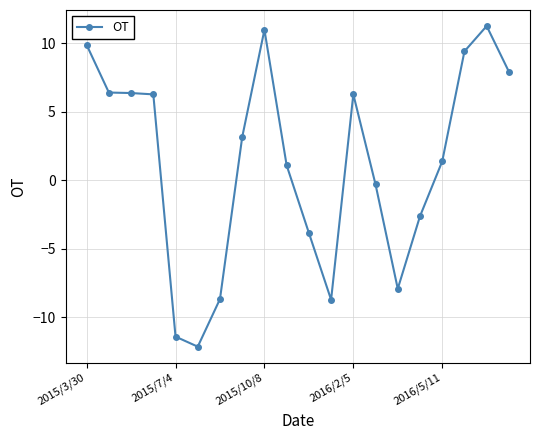

What is the smallest value displayed?

-12.1